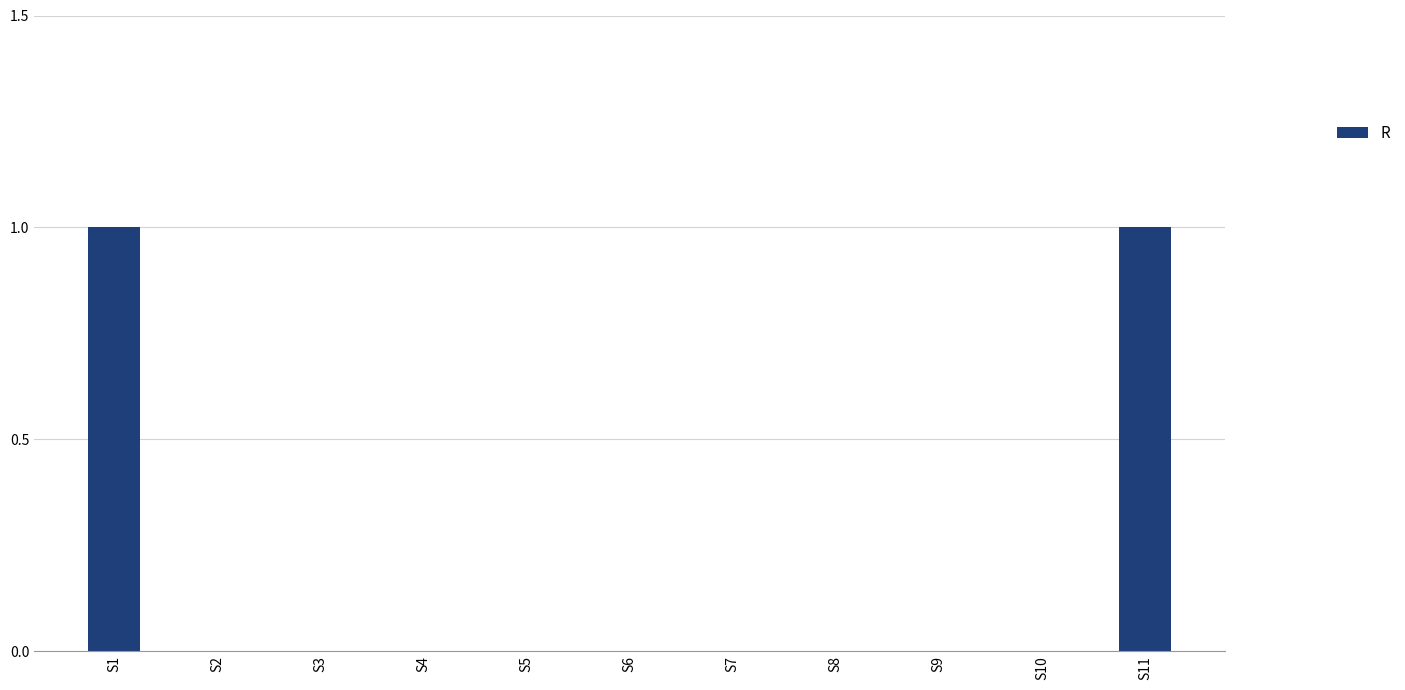

The value at S4 is 0. True or false?

True